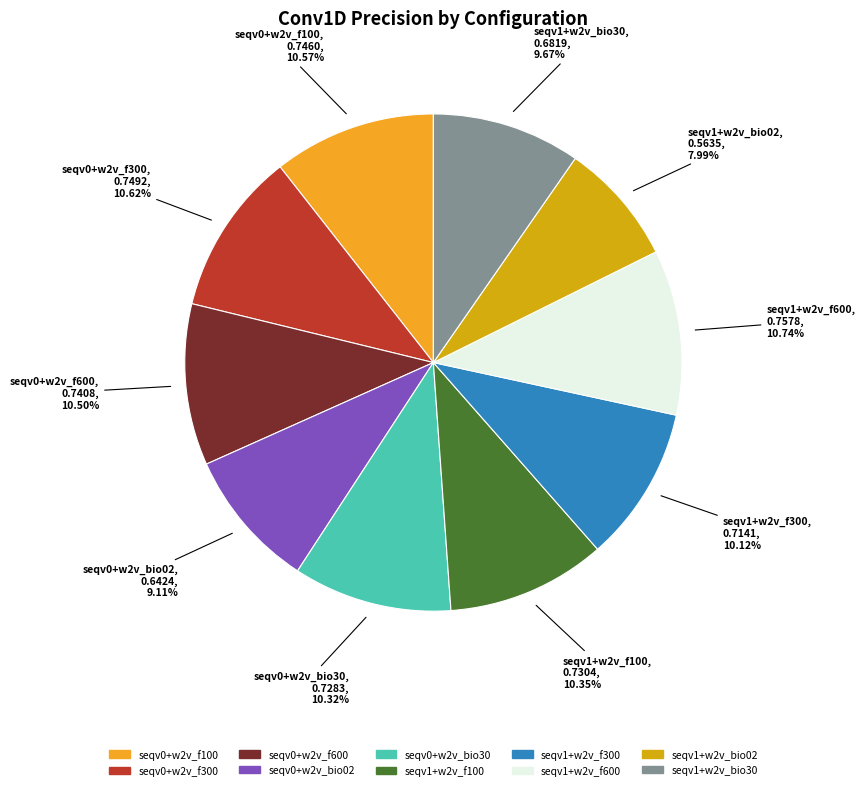

Is it true that seqv0+w2v_bio30 is 10% of the pie?

True